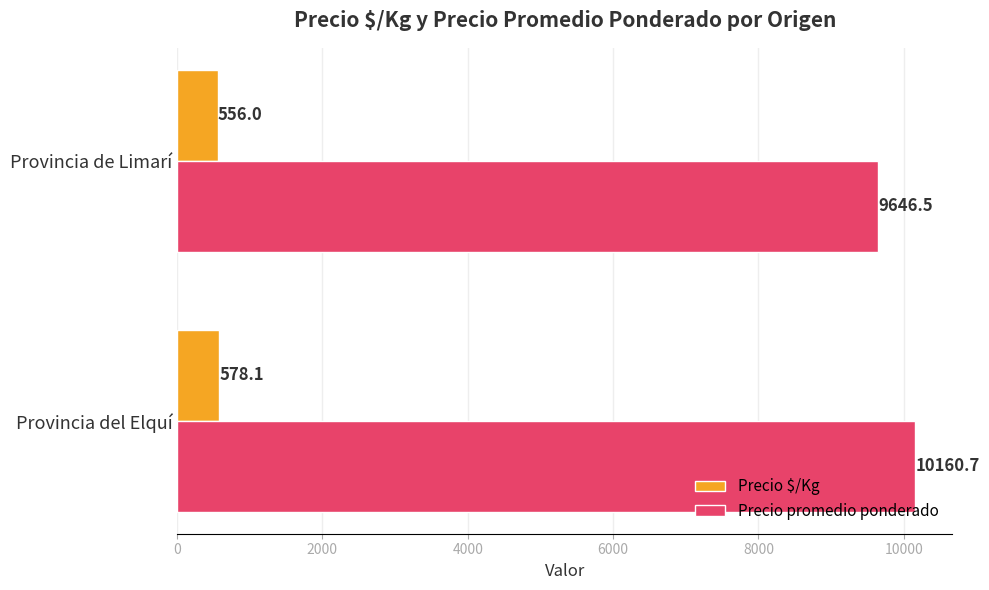

Rank the series by their maximum value, from highest to lowest.

Precio promedio ponderado, Precio $/Kg